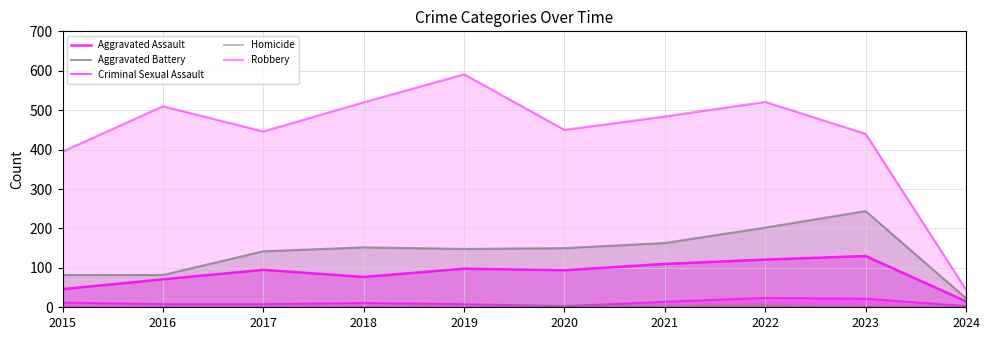

List the series in order of their peak value, highest first.

Robbery, Aggravated Battery, Aggravated Assault, Criminal Sexual Assault, Homicide